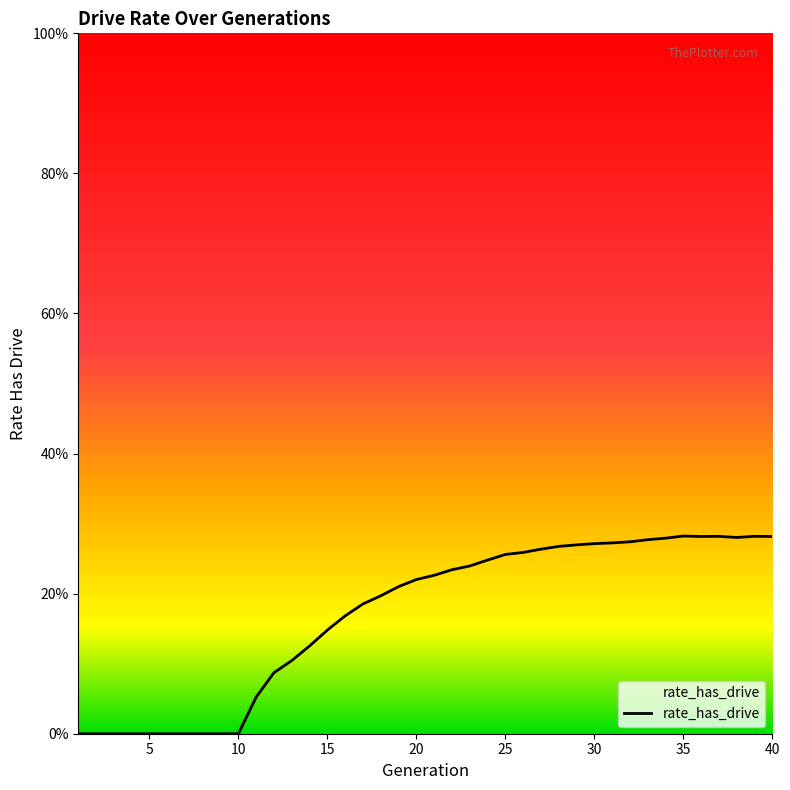

What is the sum of the values at 36 and 28?

0.5